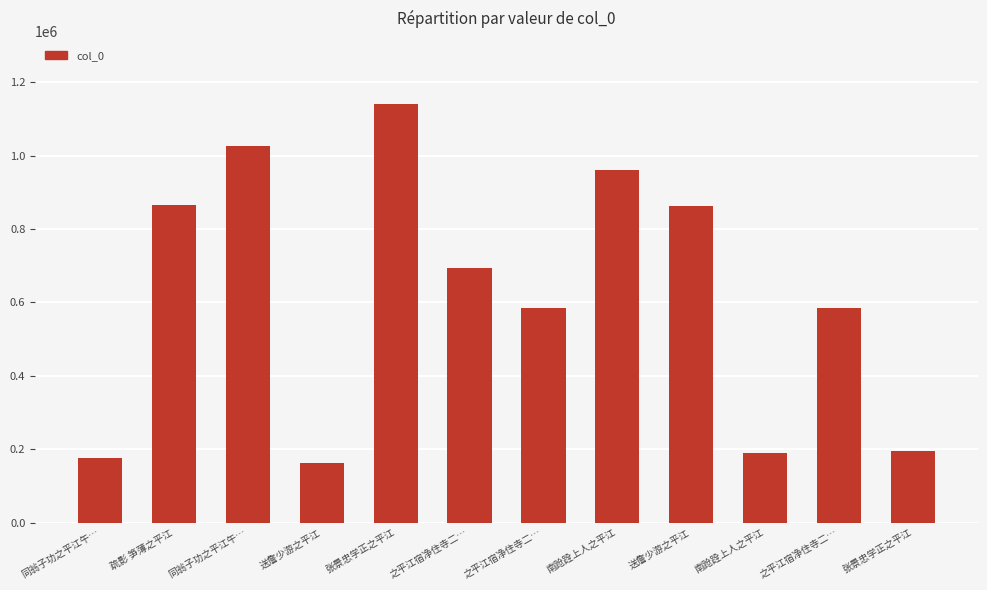

How many data points does each series have?

12